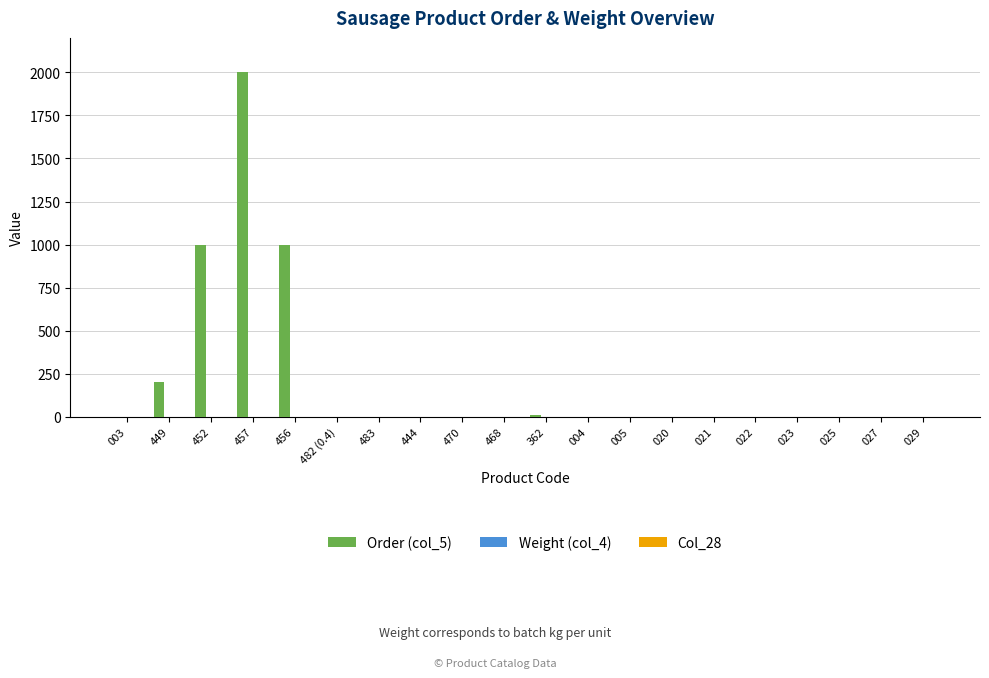

Which series has the largest total across all categories?

Order (col_5)